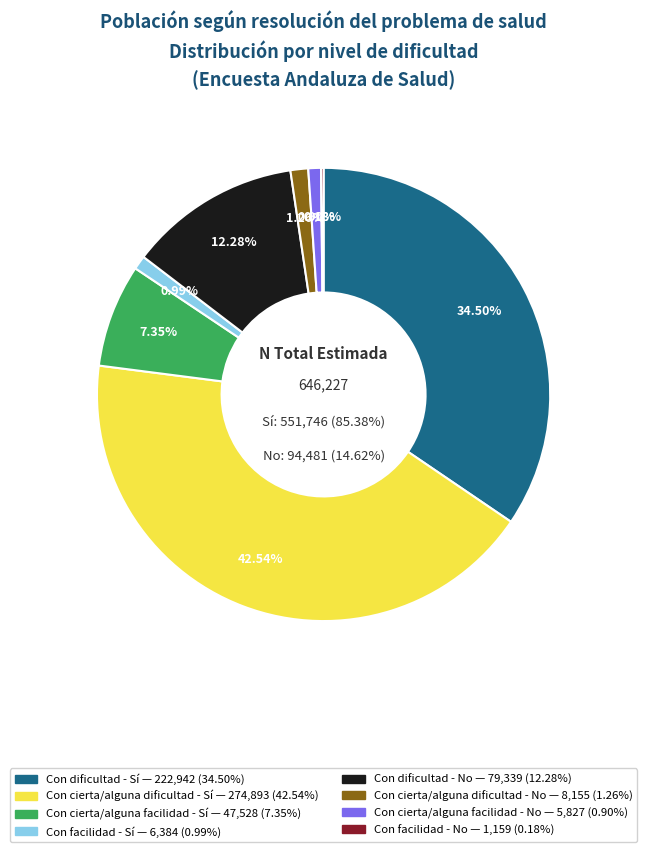

Is it true that Con cierta/alguna dificultad - No is 1% of the pie?

True